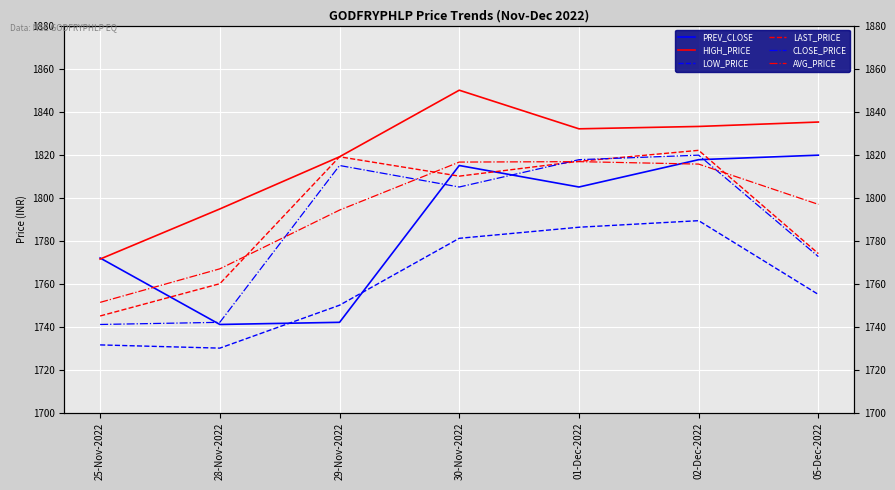

What is the sum of the CLOSE_PRICE values at 30-Nov-2022 and 05-Dec-2022?

3577.6